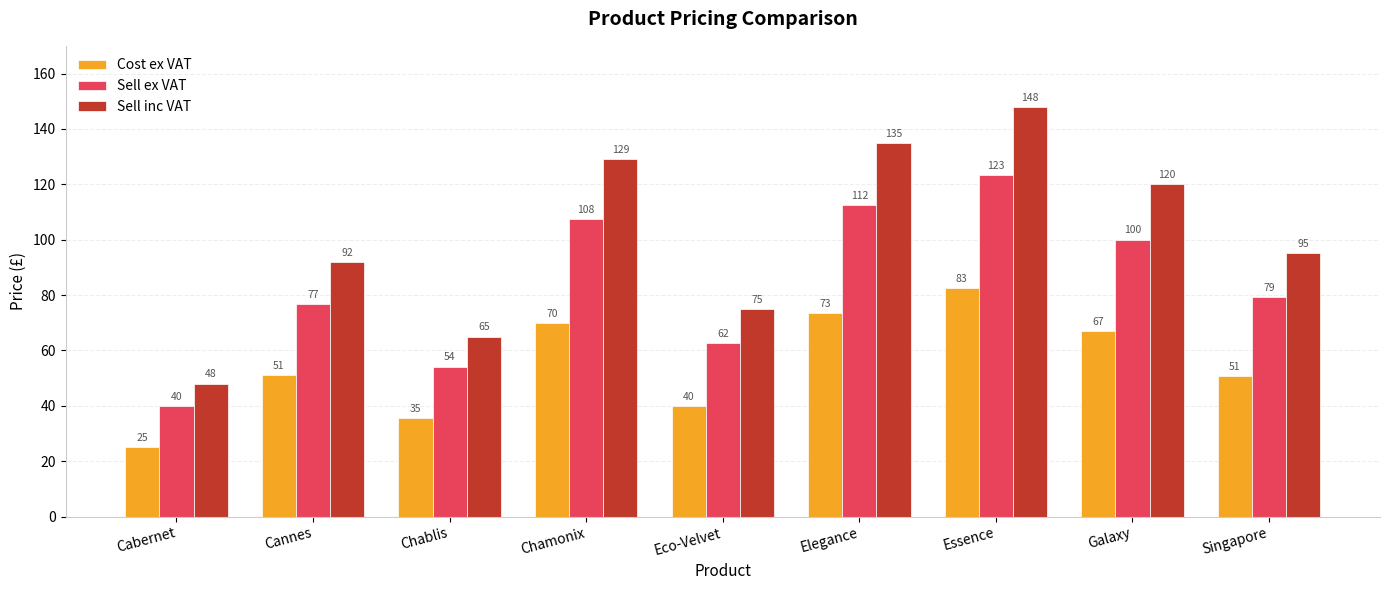

List the series in order of their peak value, highest first.

Sell inc VAT, Sell ex VAT, Cost ex VAT